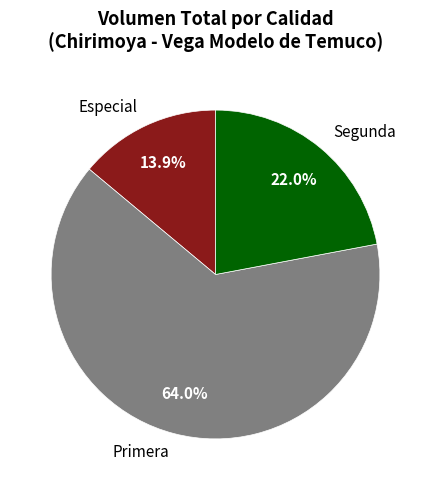

What is the total percentage of Segunda and Primera?

86.1%